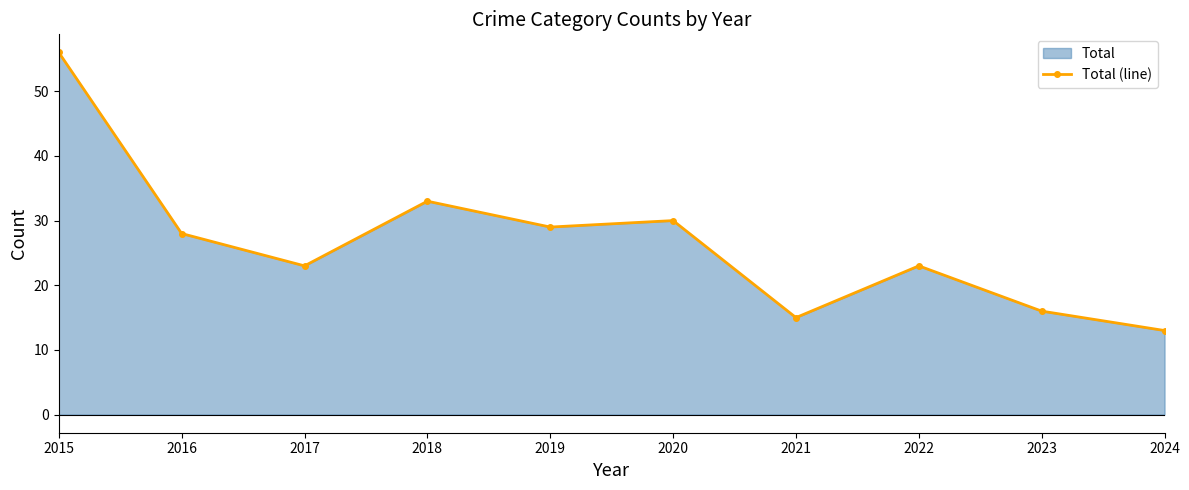

At which category does the data reach its first local peak?

2018